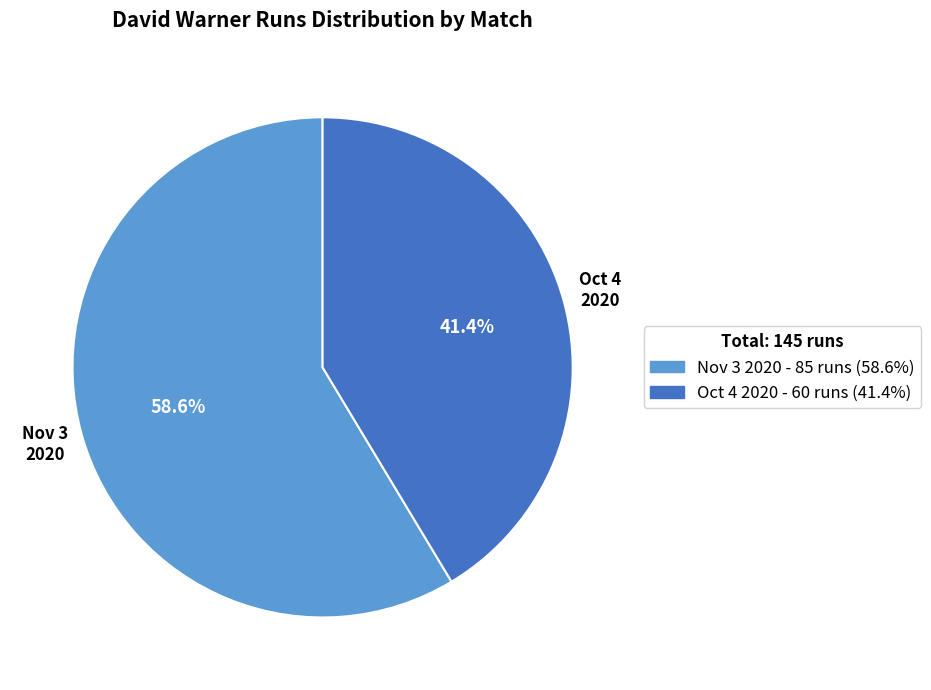

Count the number of slices in the pie.

2